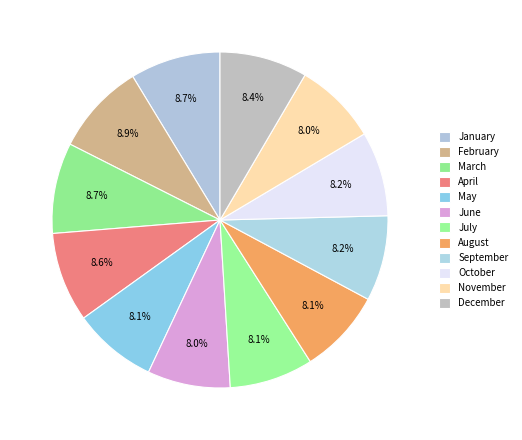

How many segments does this pie chart have?

12